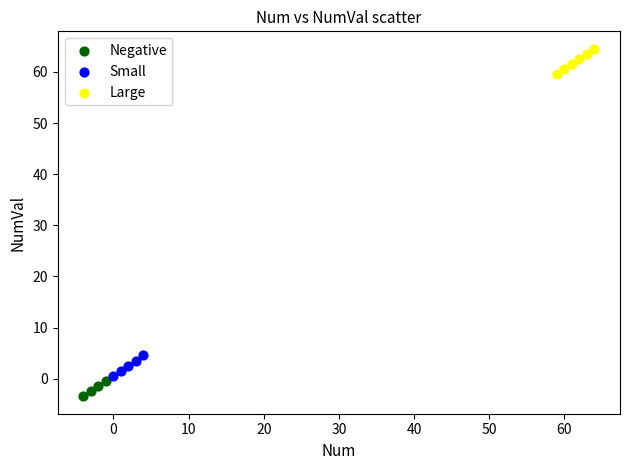

Which series contains the lowest Y value?

Negative